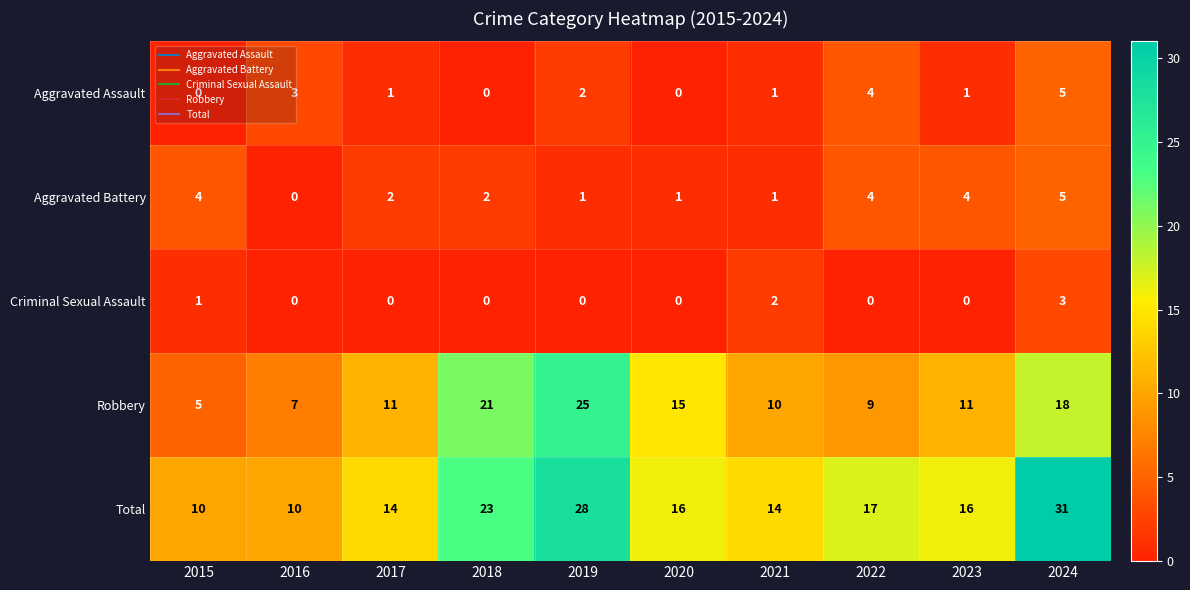

Which series has the largest range (max minus min)?

Total